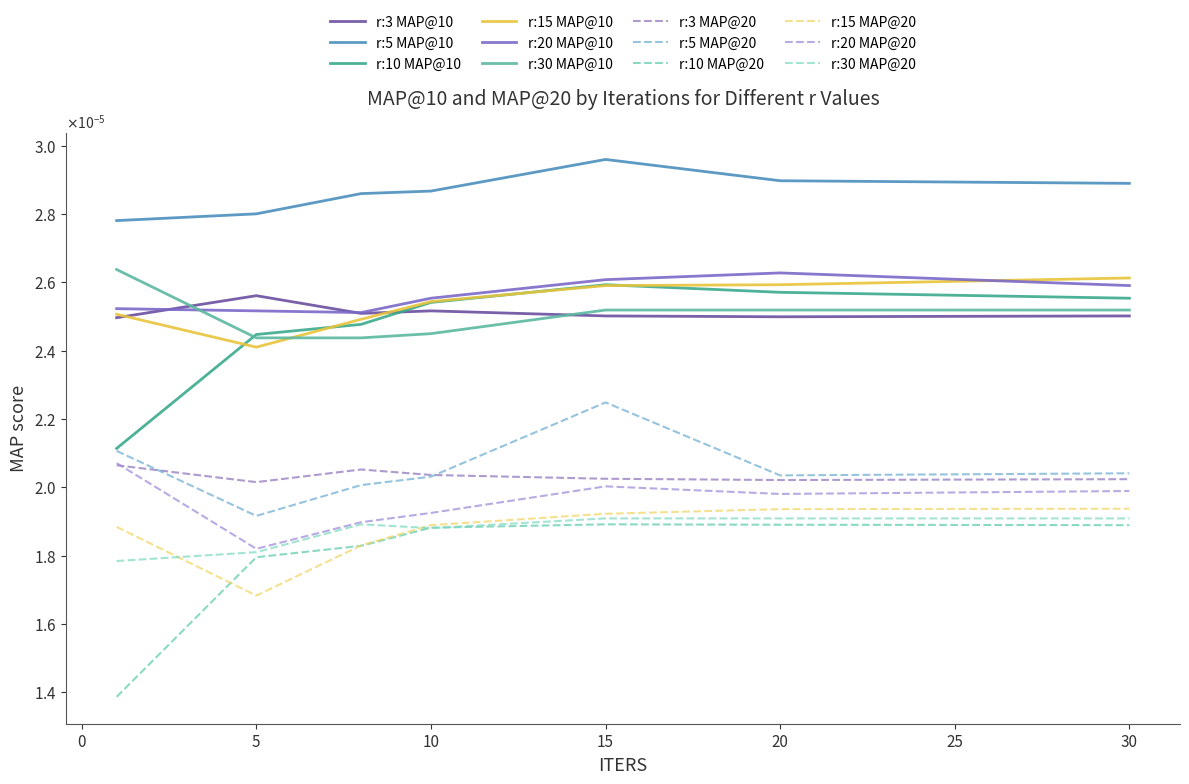

At which category is the sum across all series the highest?

15